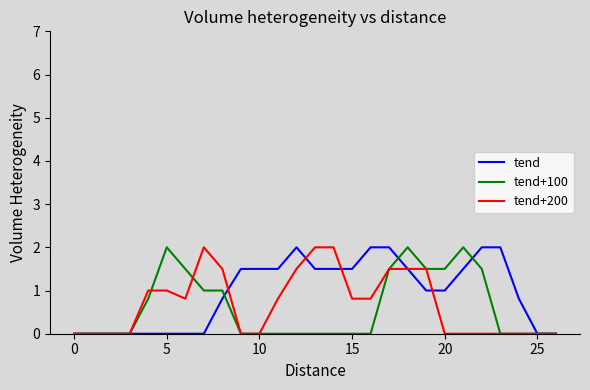

What is the greatest value displayed?

2.0